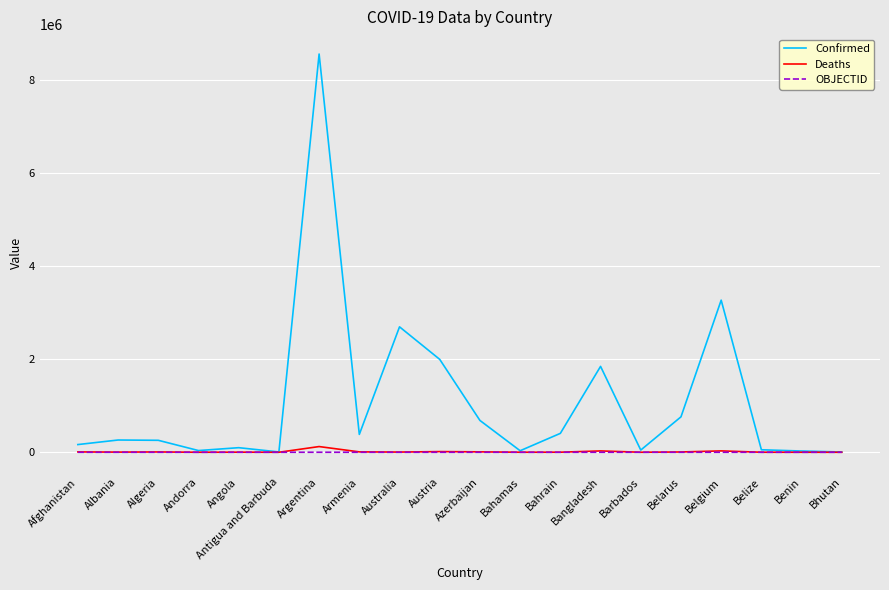

What is the smallest value displayed?

1